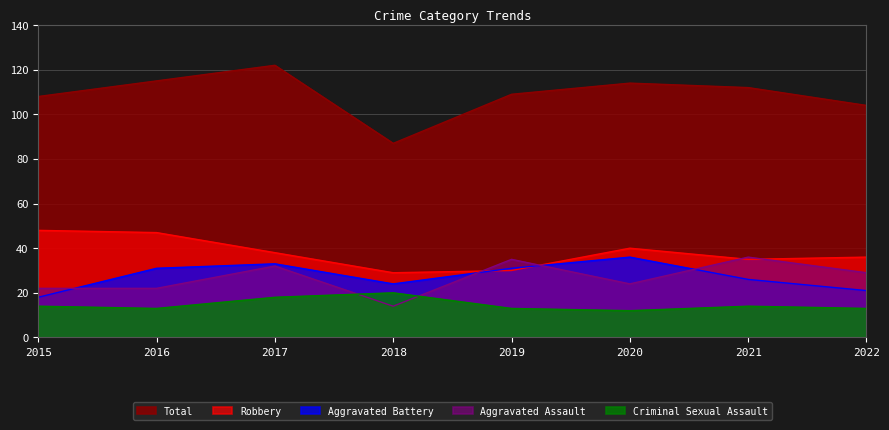

At which label does Robbery first exceed 38?

2015